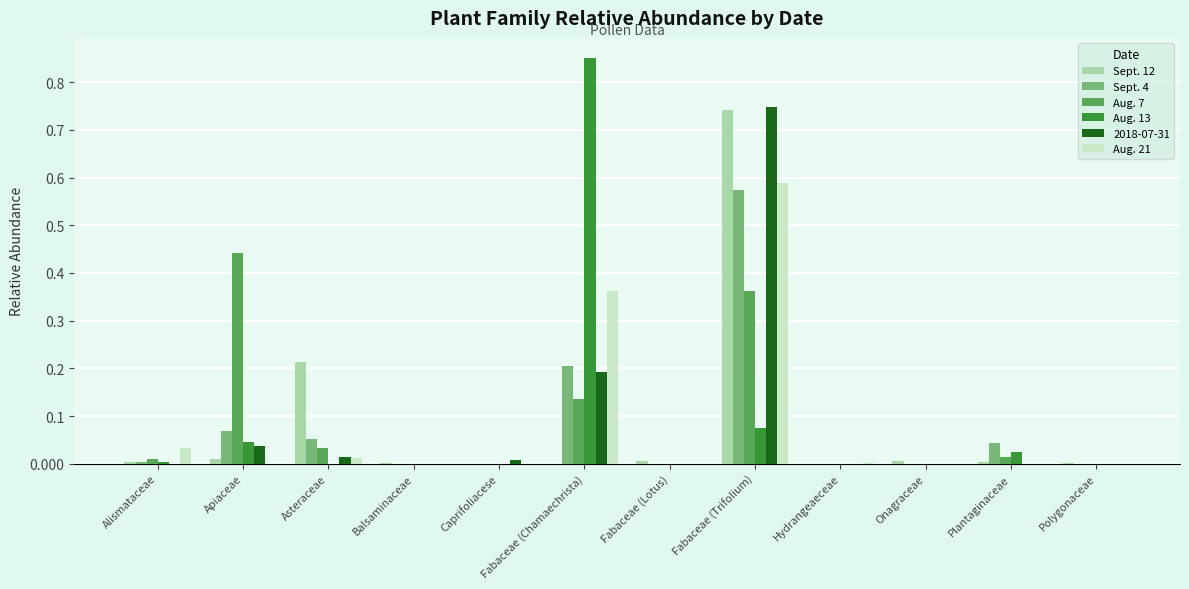

At which category is the sum across all series the highest?

Fabaceae (Trifolium)